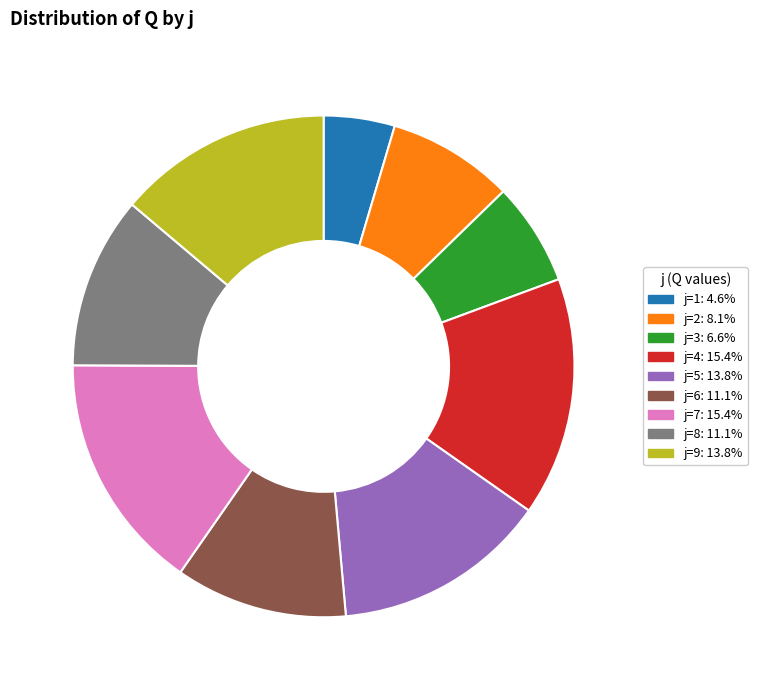

Is there any slice that represents more than half of the pie?

No